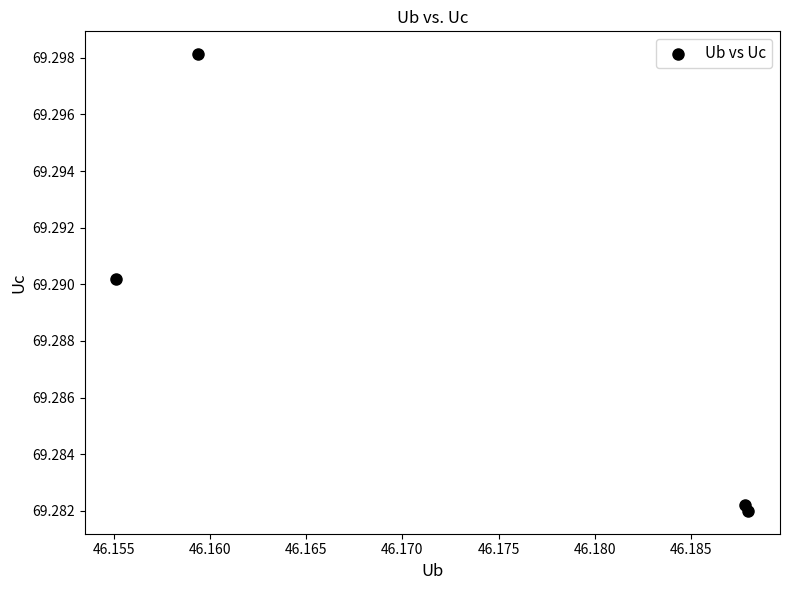

What is the average X value?

46.2